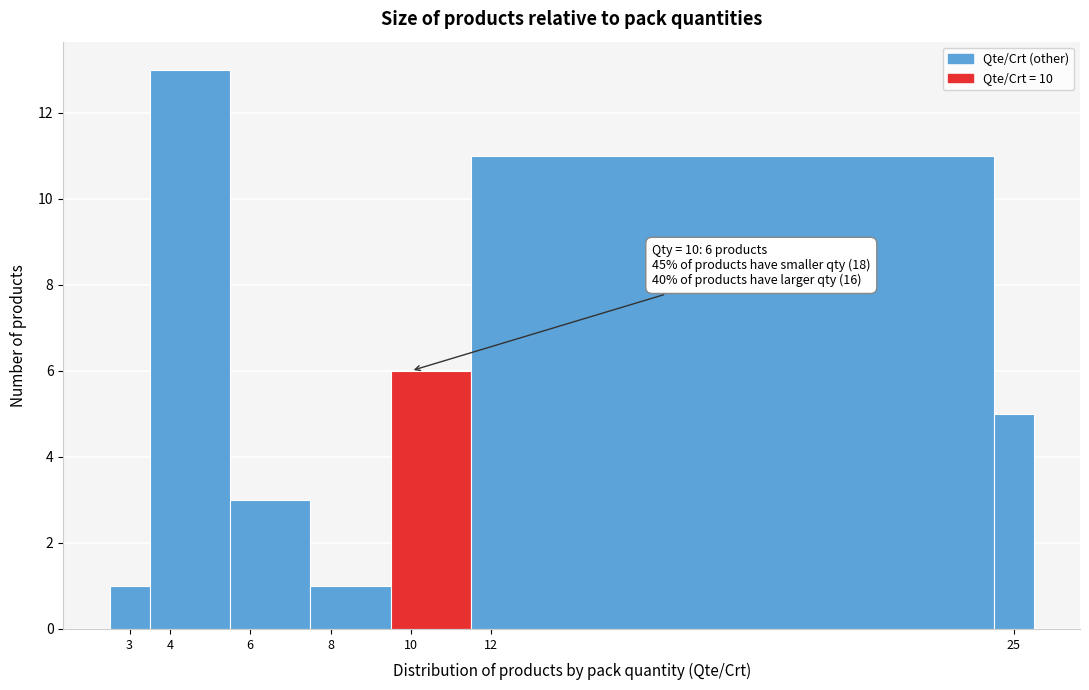

Over which range of the x-axis is the bar tallest?

3.5 to 5.5